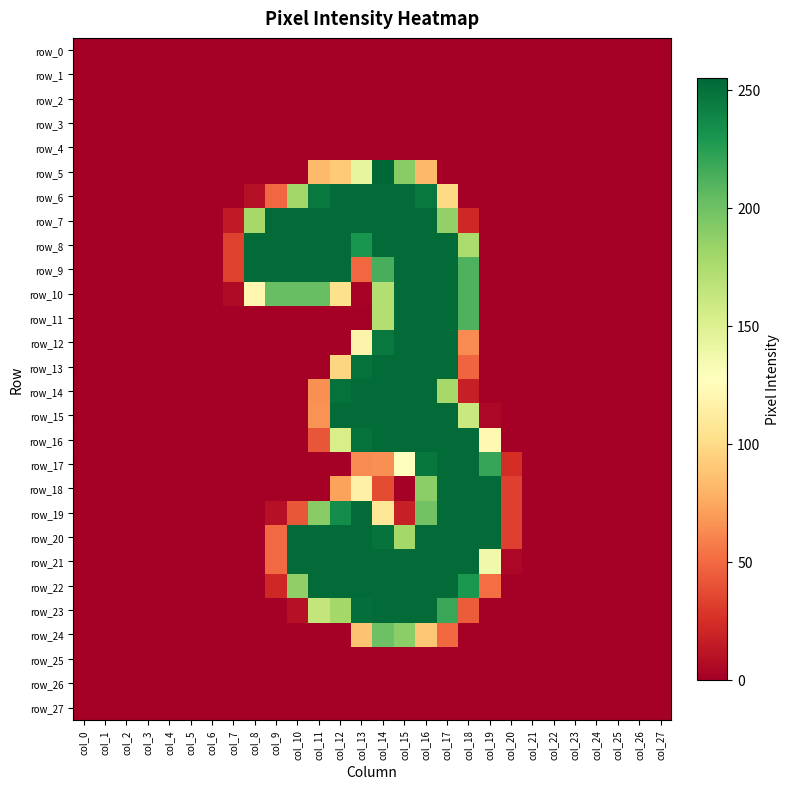

Reading left to right, extract all data points from this chart.

row_0: col_0=0	col_1=0	col_2=0	col_3=0	col_4=0	col_5=0	col_6=0	col_7=0	col_8=0	col_9=0	col_10=0	col_11=0	col_12=0	col_13=0	col_14=0	col_15=0	col_16=0	col_17=0	col_18=0	col_19=0	col_20=0	col_21=0	col_22=0	col_23=0	col_24=0	col_25=0	col_26=0	col_27=0
row_1: col_0=0	col_1=0	col_2=0	col_3=0	col_4=0	col_5=0	col_6=0	col_7=0	col_8=0	col_9=0	col_10=0	col_11=0	col_12=0	col_13=0	col_14=0	col_15=0	col_16=0	col_17=0	col_18=0	col_19=0	col_20=0	col_21=0	col_22=0	col_23=0	col_24=0	col_25=0	col_26=0	col_27=0
row_2: col_0=0	col_1=0	col_2=0	col_3=0	col_4=0	col_5=0	col_6=0	col_7=0	col_8=0	col_9=0	col_10=0	col_11=0	col_12=0	col_13=0	col_14=0	col_15=0	col_16=0	col_17=0	col_18=0	col_19=0	col_20=0	col_21=0	col_22=0	col_23=0	col_24=0	col_25=0	col_26=0	col_27=0
row_3: col_0=0	col_1=0	col_2=0	col_3=0	col_4=0	col_5=0	col_6=0	col_7=0	col_8=0	col_9=0	col_10=0	col_11=0	col_12=0	col_13=0	col_14=0	col_15=0	col_16=0	col_17=0	col_18=0	col_19=0	col_20=0	col_21=0	col_22=0	col_23=0	col_24=0	col_25=0	col_26=0	col_27=0
row_4: col_0=0	col_1=0	col_2=0	col_3=0	col_4=0	col_5=0	col_6=0	col_7=0	col_8=0	col_9=0	col_10=0	col_11=0	col_12=0	col_13=0	col_14=0	col_15=0	col_16=0	col_17=0	col_18=0	col_19=0	col_20=0	col_21=0	col_22=0	col_23=0	col_24=0	col_25=0	col_26=0	col_27=0
row_5: col_0=0	col_1=0	col_2=0	col_3=0	col_4=0	col_5=0	col_6=0	col_7=0	col_8=0	col_9=0	col_10=0	col_11=83	col_12=91	col_13=143	col_14=255	col_15=190	col_16=82	col_17=0	col_18=0	col_19=0	col_20=0	col_21=0	col_22=0	col_23=0	col_24=0	col_25=0	col_26=0	col_27=0
row_6: col_0=0	col_1=0	col_2=0	col_3=0	col_4=0	col_5=0	col_6=0	col_7=0	col_8=9	col_9=49	col_10=180	col_11=246	col_12=253	col_13=253	col_14=253	col_15=253	col_16=246	col_17=99	col_18=0	col_19=0	col_20=0	col_21=0	col_22=0	col_23=0	col_24=0	col_25=0	col_26=0	col_27=0
row_7: col_0=0	col_1=0	col_2=0	col_3=0	col_4=0	col_5=0	col_6=0	col_7=14	col_8=178	col_9=253	col_10=253	col_11=253	col_12=253	col_13=253	col_14=253	col_15=253	col_16=253	col_17=186	col_18=21	col_19=0	col_20=0	col_21=0	col_22=0	col_23=0	col_24=0	col_25=0	col_26=0	col_27=0
row_8: col_0=0	col_1=0	col_2=0	col_3=0	col_4=0	col_5=0	col_6=0	col_7=33	col_8=253	col_9=253	col_10=253	col_11=253	col_12=253	col_13=231	col_14=253	col_15=253	col_16=253	col_17=253	col_18=175	col_19=0	col_20=0	col_21=0	col_22=0	col_23=0	col_24=0	col_25=0	col_26=0	col_27=0
row_9: col_0=0	col_1=0	col_2=0	col_3=0	col_4=0	col_5=0	col_6=0	col_7=33	col_8=253	col_9=253	col_10=253	col_11=253	col_12=253	col_13=49	col_14=214	col_15=253	col_16=253	col_17=253	col_18=212	col_19=0	col_20=0	col_21=0	col_22=0	col_23=0	col_24=0	col_25=0	col_26=0	col_27=0
row_10: col_0=0	col_1=0	col_2=0	col_3=0	col_4=0	col_5=0	col_6=0	col_7=6	col_8=120	col_9=203	col_10=203	col_11=203	col_12=103	col_13=2	col_14=172	col_15=253	col_16=253	col_17=253	col_18=212	col_19=0	col_20=0	col_21=0	col_22=0	col_23=0	col_24=0	col_25=0	col_26=0	col_27=0
row_11: col_0=0	col_1=0	col_2=0	col_3=0	col_4=0	col_5=0	col_6=0	col_7=0	col_8=0	col_9=0	col_10=0	col_11=0	col_12=0	col_13=0	col_14=172	col_15=253	col_16=253	col_17=253	col_18=212	col_19=0	col_20=0	col_21=0	col_22=0	col_23=0	col_24=0	col_25=0	col_26=0	col_27=0
row_12: col_0=0	col_1=0	col_2=0	col_3=0	col_4=0	col_5=0	col_6=0	col_7=0	col_8=0	col_9=0	col_10=0	col_11=0	col_12=0	col_13=118	col_14=246	col_15=253	col_16=253	col_17=253	col_18=63	col_19=0	col_20=0	col_21=0	col_22=0	col_23=0	col_24=0	col_25=0	col_26=0	col_27=0
row_13: col_0=0	col_1=0	col_2=0	col_3=0	col_4=0	col_5=0	col_6=0	col_7=0	col_8=0	col_9=0	col_10=0	col_11=0	col_12=97	col_13=250	col_14=253	col_15=253	col_16=253	col_17=253	col_18=48	col_19=0	col_20=0	col_21=0	col_22=0	col_23=0	col_24=0	col_25=0	col_26=0	col_27=0
row_14: col_0=0	col_1=0	col_2=0	col_3=0	col_4=0	col_5=0	col_6=0	col_7=0	col_8=0	col_9=0	col_10=0	col_11=65	col_12=250	col_13=253	col_14=253	col_15=253	col_16=253	col_17=178	col_18=17	col_19=0	col_20=0	col_21=0	col_22=0	col_23=0	col_24=0	col_25=0	col_26=0	col_27=0
row_15: col_0=0	col_1=0	col_2=0	col_3=0	col_4=0	col_5=0	col_6=0	col_7=0	col_8=0	col_9=0	col_10=0	col_11=66	col_12=253	col_13=253	col_14=253	col_15=253	col_16=253	col_17=253	col_18=161	col_19=4	col_20=0	col_21=0	col_22=0	col_23=0	col_24=0	col_25=0	col_26=0	col_27=0
row_16: col_0=0	col_1=0	col_2=0	col_3=0	col_4=0	col_5=0	col_6=0	col_7=0	col_8=0	col_9=0	col_10=0	col_11=41	col_12=154	col_13=250	col_14=253	col_15=253	col_16=253	col_17=253	col_18=253	col_19=122	col_20=0	col_21=0	col_22=0	col_23=0	col_24=0	col_25=0	col_26=0	col_27=0
row_17: col_0=0	col_1=0	col_2=0	col_3=0	col_4=0	col_5=0	col_6=0	col_7=0	col_8=0	col_9=0	col_10=0	col_11=0	col_12=0	col_13=63	col_14=65	col_15=128	col_16=247	col_17=253	col_18=253	col_19=220	col_20=24	col_21=0	col_22=0	col_23=0	col_24=0	col_25=0	col_26=0	col_27=0
row_18: col_0=0	col_1=0	col_2=0	col_3=0	col_4=0	col_5=0	col_6=0	col_7=0	col_8=0	col_9=0	col_10=0	col_11=0	col_12=72	col_13=116	col_14=37	col_15=0	col_16=189	col_17=253	col_18=253	col_19=253	col_20=32	col_21=0	col_22=0	col_23=0	col_24=0	col_25=0	col_26=0	col_27=0
row_19: col_0=0	col_1=0	col_2=0	col_3=0	col_4=0	col_5=0	col_6=0	col_7=0	col_8=0	col_9=9	col_10=42	col_11=190	col_12=235	col_13=253	col_14=108	col_15=17	col_16=199	col_17=253	col_18=253	col_19=253	col_20=32	col_21=0	col_22=0	col_23=0	col_24=0	col_25=0	col_26=0	col_27=0
row_20: col_0=0	col_1=0	col_2=0	col_3=0	col_4=0	col_5=0	col_6=0	col_7=0	col_8=0	col_9=50	col_10=253	col_11=253	col_12=253	col_13=253	col_14=249	col_15=179	col_16=253	col_17=253	col_18=253	col_19=253	col_20=32	col_21=0	col_22=0	col_23=0	col_24=0	col_25=0	col_26=0	col_27=0
row_21: col_0=0	col_1=0	col_2=0	col_3=0	col_4=0	col_5=0	col_6=0	col_7=0	col_8=0	col_9=50	col_10=253	col_11=253	col_12=253	col_13=253	col_14=253	col_15=253	col_16=253	col_17=253	col_18=253	col_19=137	col_20=4	col_21=0	col_22=0	col_23=0	col_24=0	col_25=0	col_26=0	col_27=0
row_22: col_0=0	col_1=0	col_2=0	col_3=0	col_4=0	col_5=0	col_6=0	col_7=0	col_8=0	col_9=21	col_10=187	col_11=253	col_12=253	col_13=253	col_14=253	col_15=253	col_16=253	col_17=253	col_18=229	col_19=51	col_20=0	col_21=0	col_22=0	col_23=0	col_24=0	col_25=0	col_26=0	col_27=0
row_23: col_0=0	col_1=0	col_2=0	col_3=0	col_4=0	col_5=0	col_6=0	col_7=0	col_8=0	col_9=0	col_10=9	col_11=164	col_12=179	col_13=251	col_14=253	col_15=253	col_16=253	col_17=219	col_18=44	col_19=0	col_20=0	col_21=0	col_22=0	col_23=0	col_24=0	col_25=0	col_26=0	col_27=0
row_24: col_0=0	col_1=0	col_2=0	col_3=0	col_4=0	col_5=0	col_6=0	col_7=0	col_8=0	col_9=0	col_10=0	col_11=0	col_12=0	col_13=87	col_14=201	col_15=189	col_16=89	col_17=49	col_18=0	col_19=0	col_20=0	col_21=0	col_22=0	col_23=0	col_24=0	col_25=0	col_26=0	col_27=0
row_25: col_0=0	col_1=0	col_2=0	col_3=0	col_4=0	col_5=0	col_6=0	col_7=0	col_8=0	col_9=0	col_10=0	col_11=0	col_12=0	col_13=0	col_14=0	col_15=0	col_16=0	col_17=0	col_18=0	col_19=0	col_20=0	col_21=0	col_22=0	col_23=0	col_24=0	col_25=0	col_26=0	col_27=0
row_26: col_0=0	col_1=0	col_2=0	col_3=0	col_4=0	col_5=0	col_6=0	col_7=0	col_8=0	col_9=0	col_10=0	col_11=0	col_12=0	col_13=0	col_14=0	col_15=0	col_16=0	col_17=0	col_18=0	col_19=0	col_20=0	col_21=0	col_22=0	col_23=0	col_24=0	col_25=0	col_26=0	col_27=0
row_27: col_0=0	col_1=0	col_2=0	col_3=0	col_4=0	col_5=0	col_6=0	col_7=0	col_8=0	col_9=0	col_10=0	col_11=0	col_12=0	col_13=0	col_14=0	col_15=0	col_16=0	col_17=0	col_18=0	col_19=0	col_20=0	col_21=0	col_22=0	col_23=0	col_24=0	col_25=0	col_26=0	col_27=0